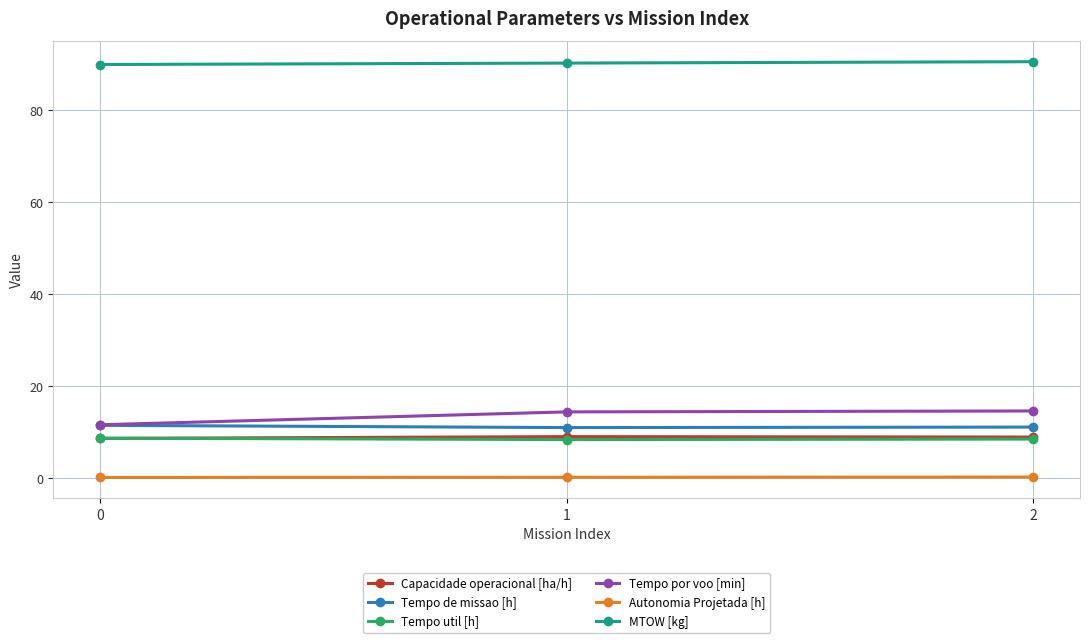

The MTOW [kg] series shows 134.8 at 0. True or false?

False